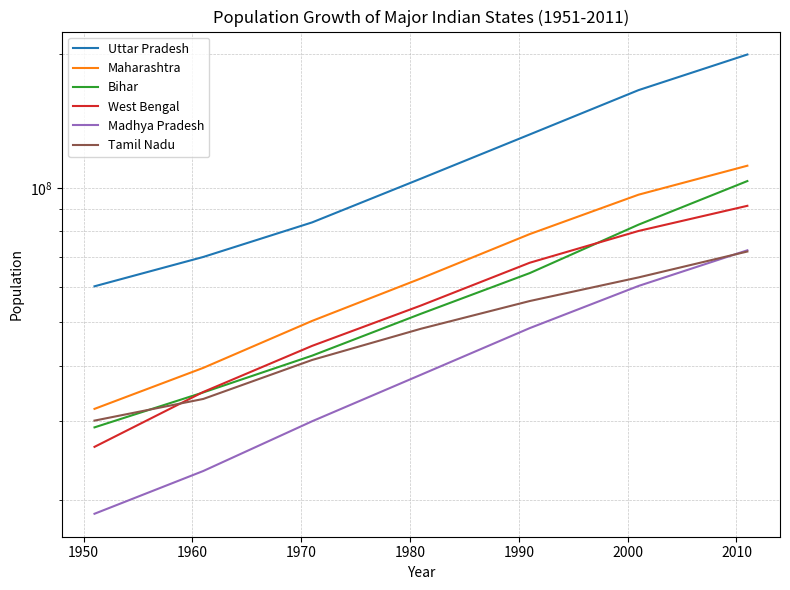

What is the value of the Bihar point at the 7th from the left?

103804630